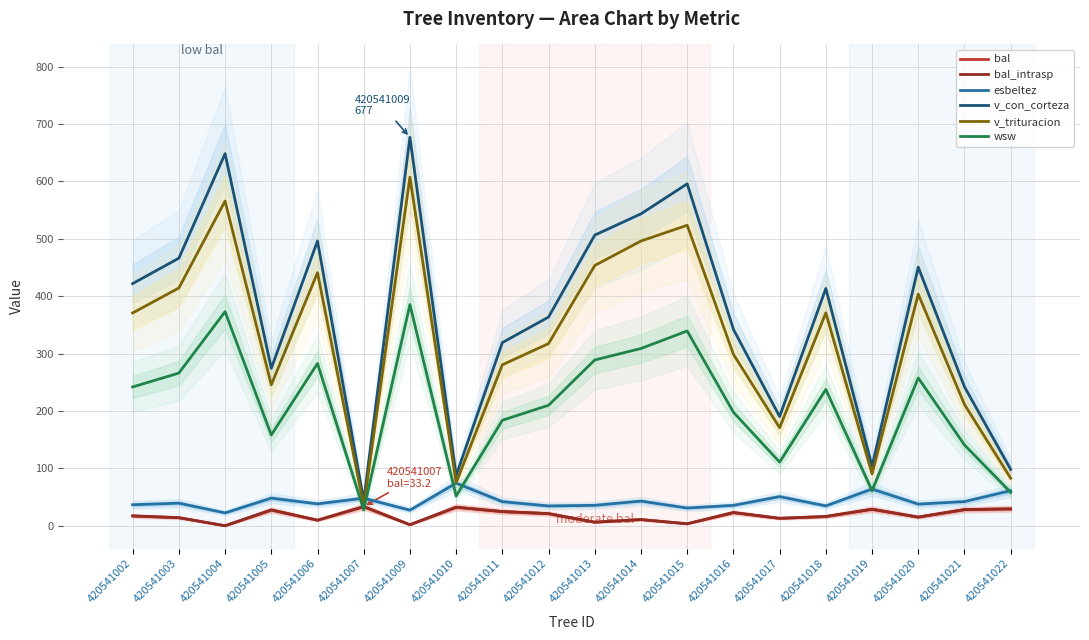

The bal_intrasp series shows 33.6 at 420541016. True or false?

False